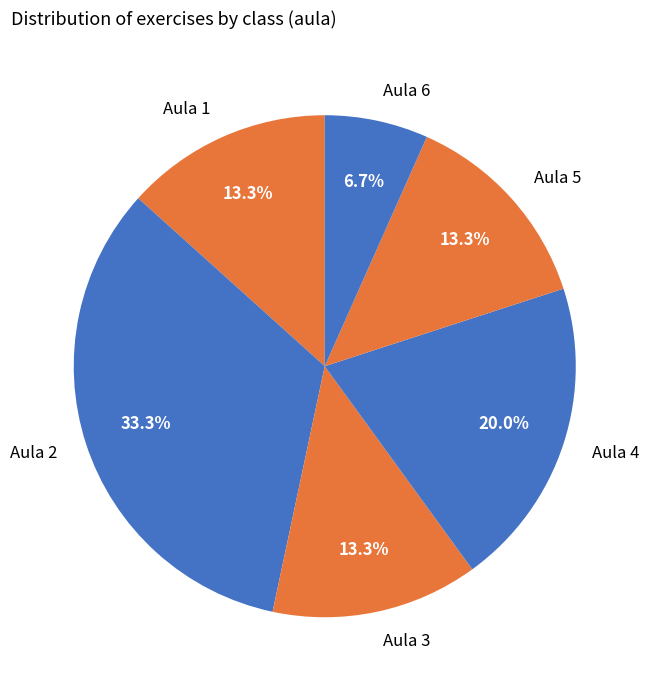

The Aula 6 slice represents 7% of the pie. True or false?

True